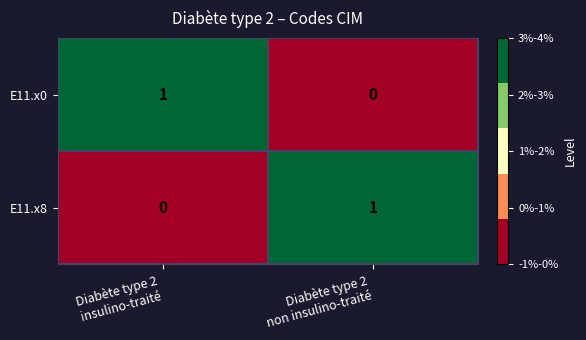

Reading left to right, transcribe all the data shown in this chart.

E11.x0: 1	0
E11.x8: 0	1